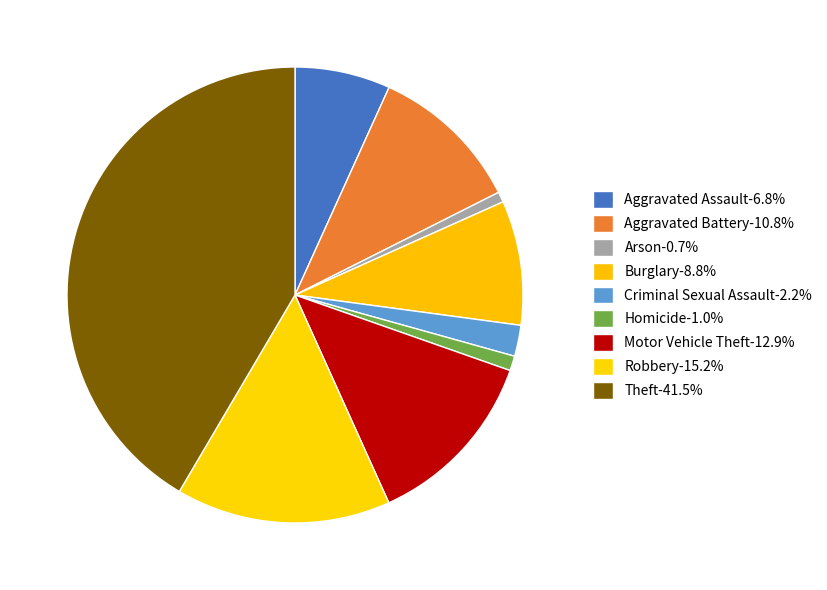

Does Robbery represent more than half of the total?

No